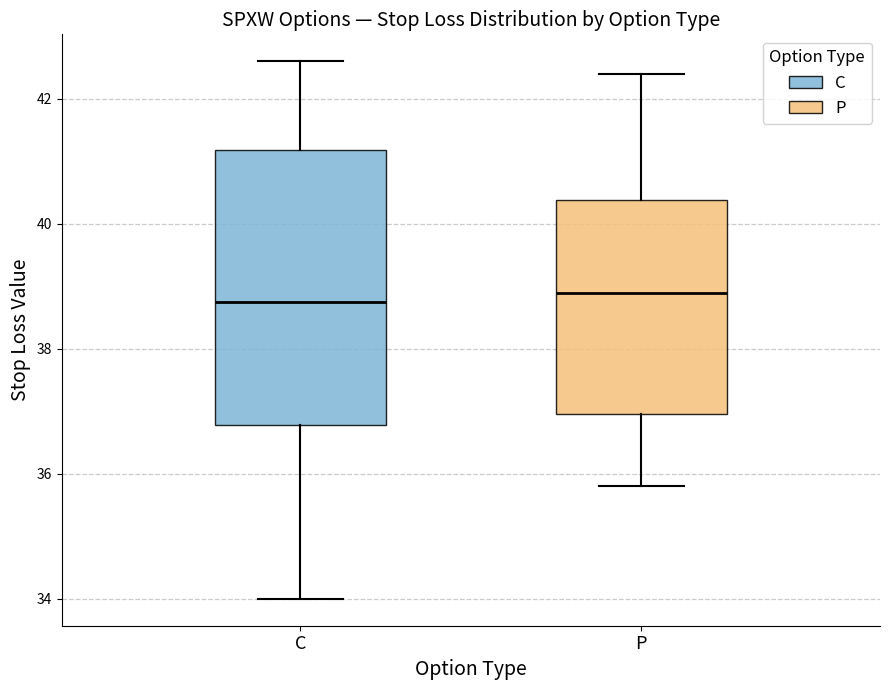

Reading left to right, read every box against the y-axis: the position of its median line, the range the box covers, and the ends of its whiskers. The values are not printed on the chart, so give them approximately, as read against the axis.

C: median 38.8, box 36.8 to 41.2, whiskers 34.0 to 42.6
P: median 39.0, box 37.0 to 40.4, whiskers 35.8 to 42.4